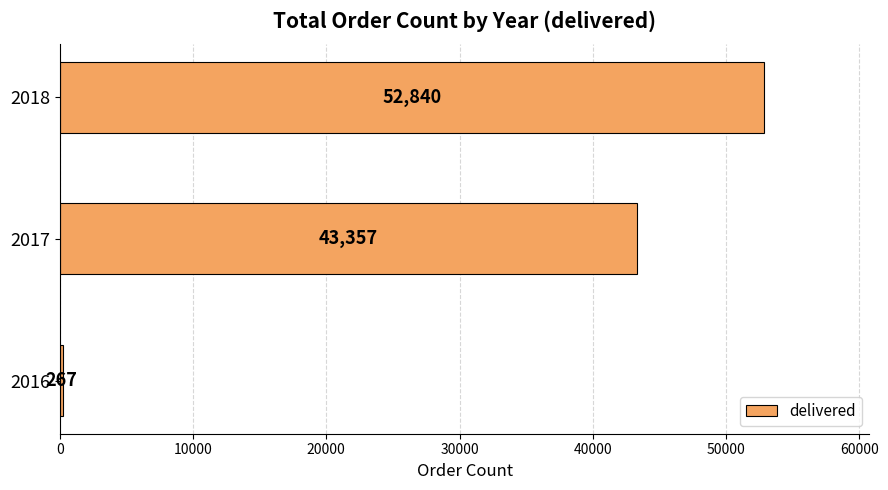

Count the values in the range 267 to 52840.

3